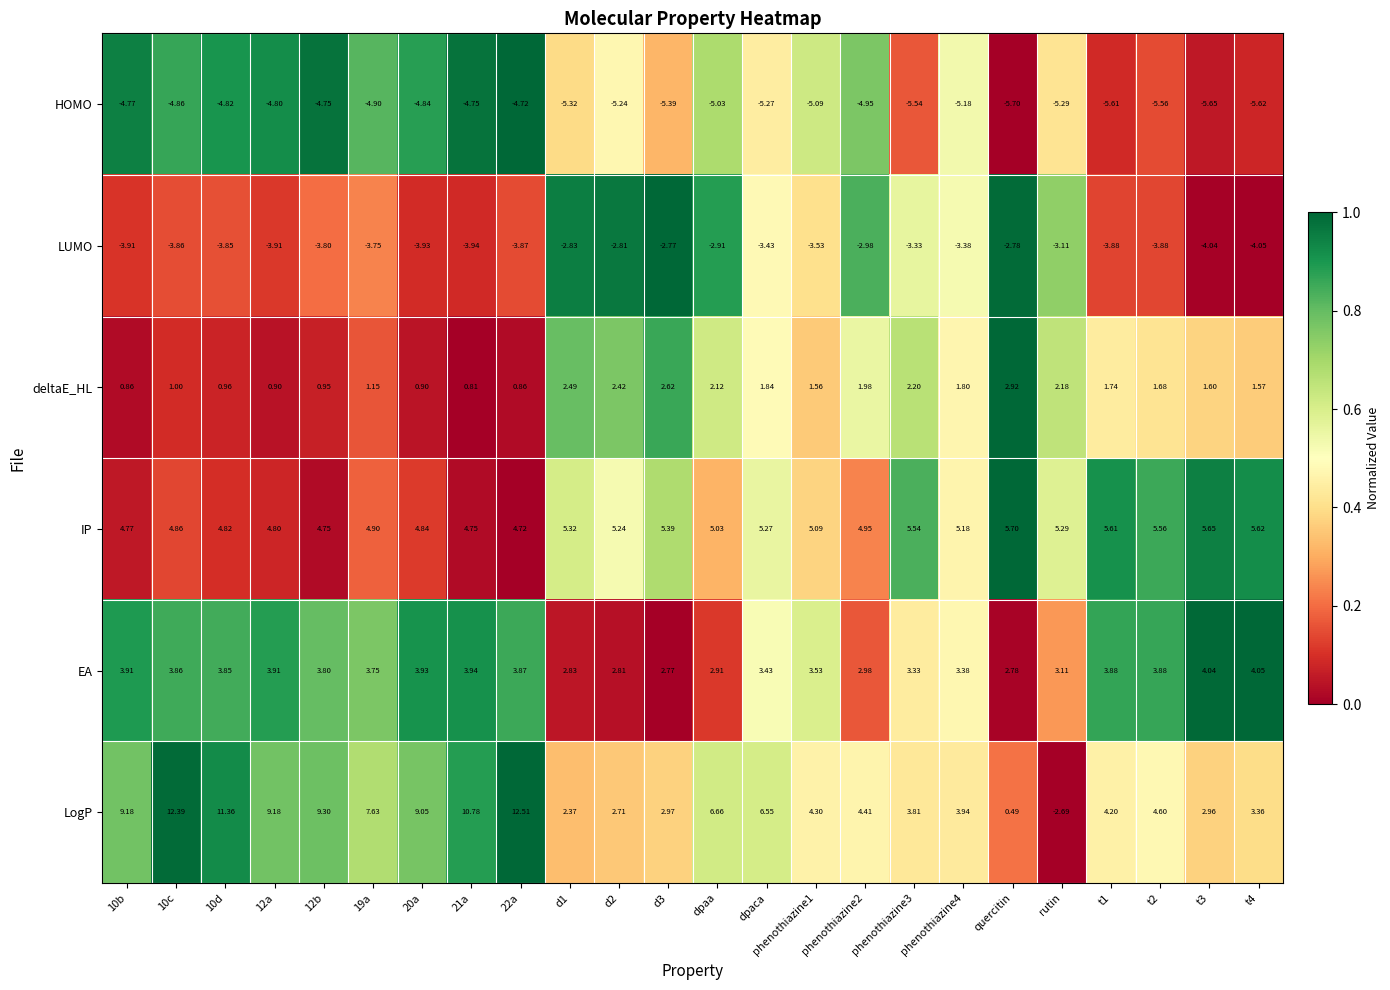

Is the value of EA at 21a greater than the value of LUMO at dpaca?

Yes